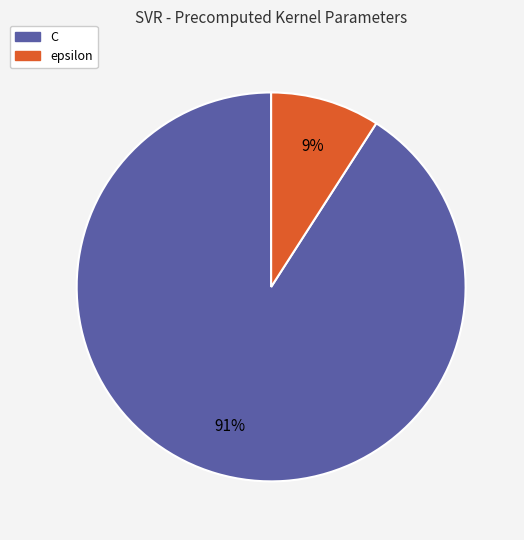

Count the number of slices in the pie.

2